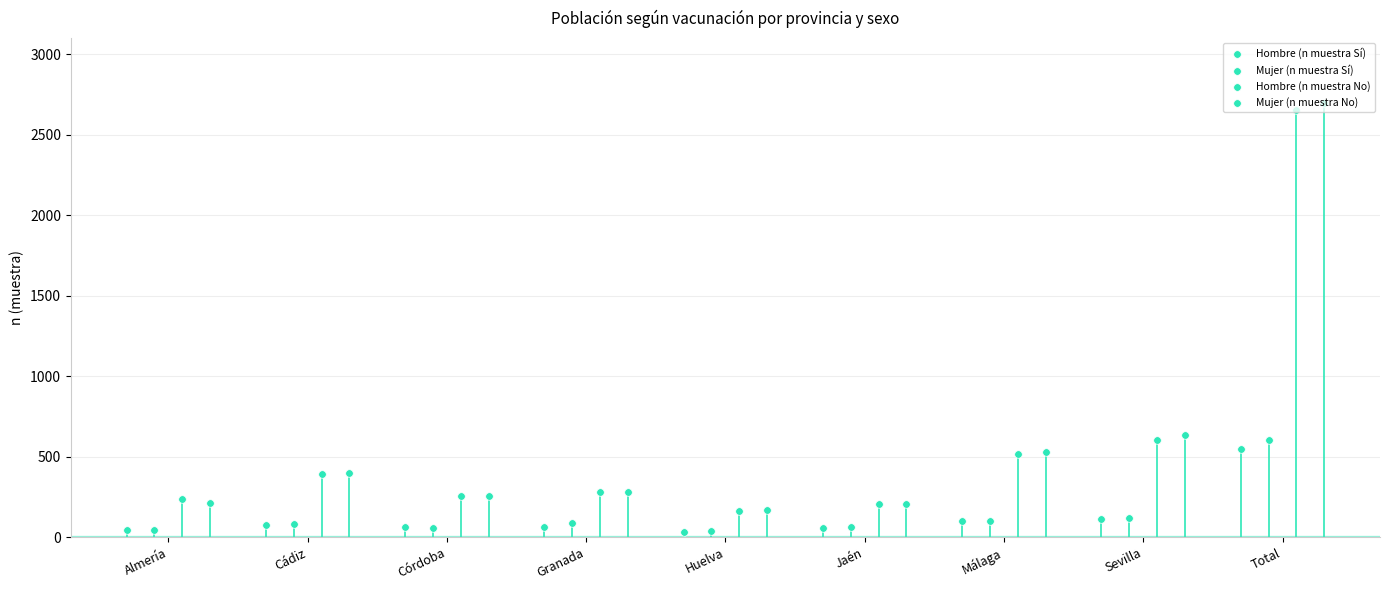

Which series has the largest Y range (max minus min)?

Mujer (n muestra No)